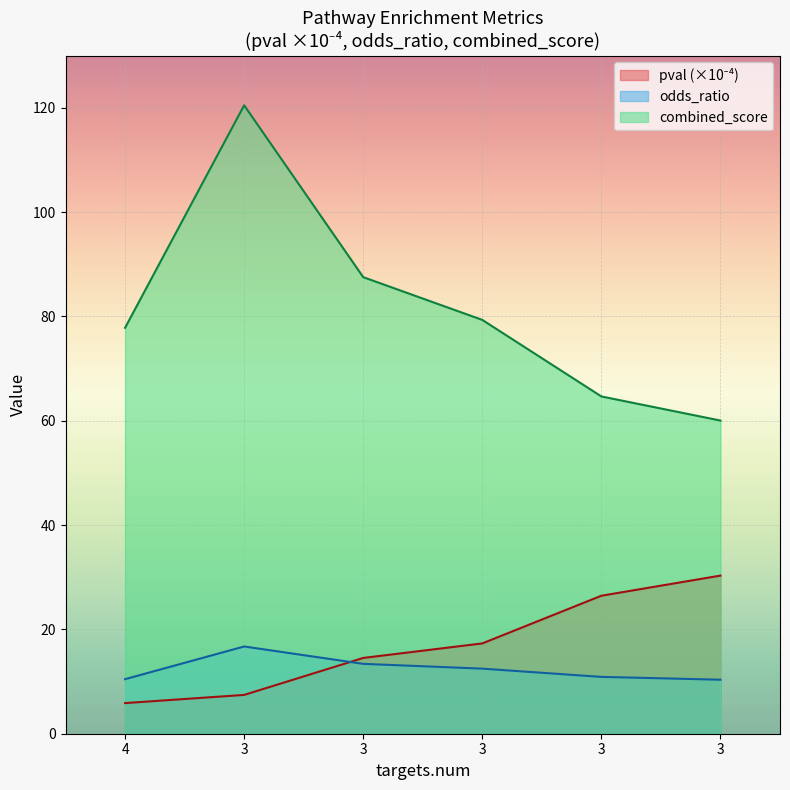

How many lines are shown in the chart?

3